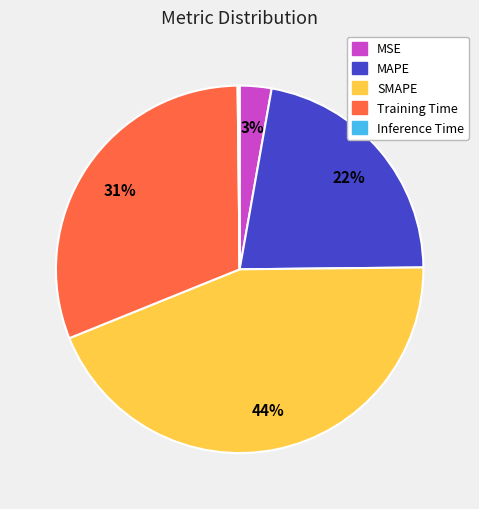

The MAPE slice represents 12% of the pie. True or false?

False